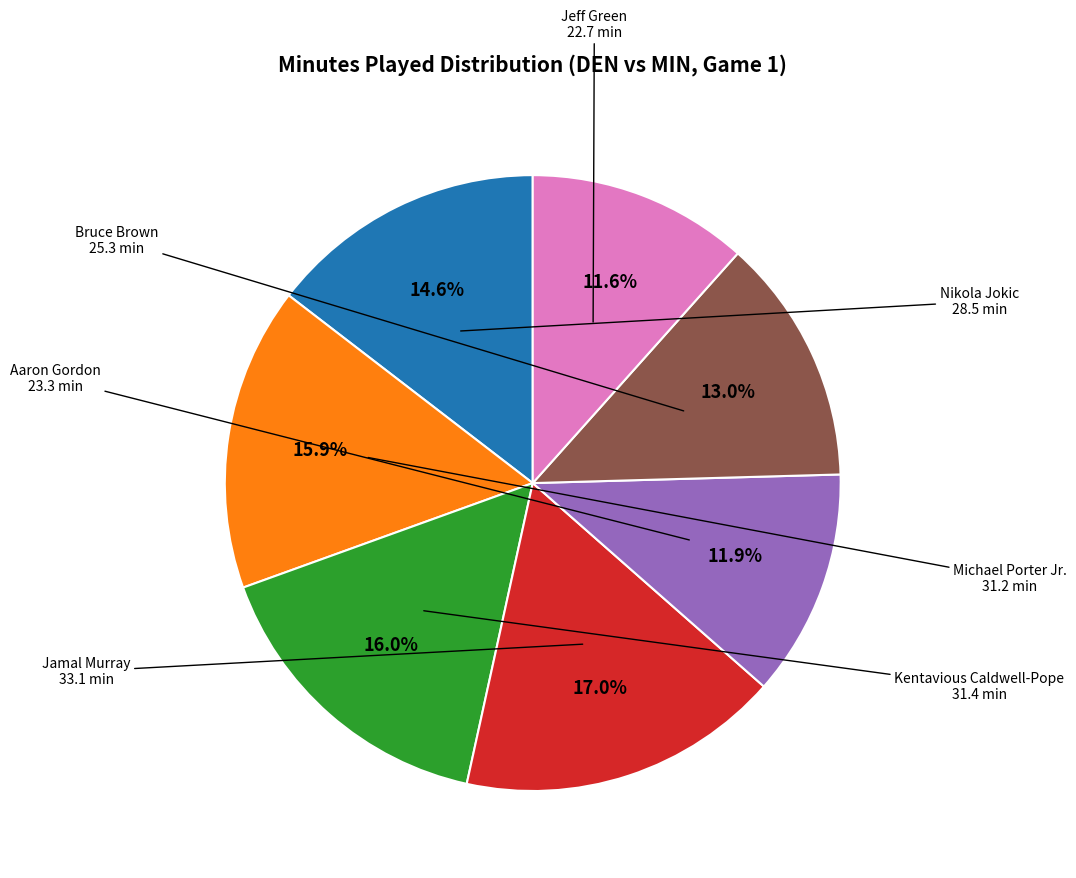

Is there any slice that represents more than half of the pie?

No